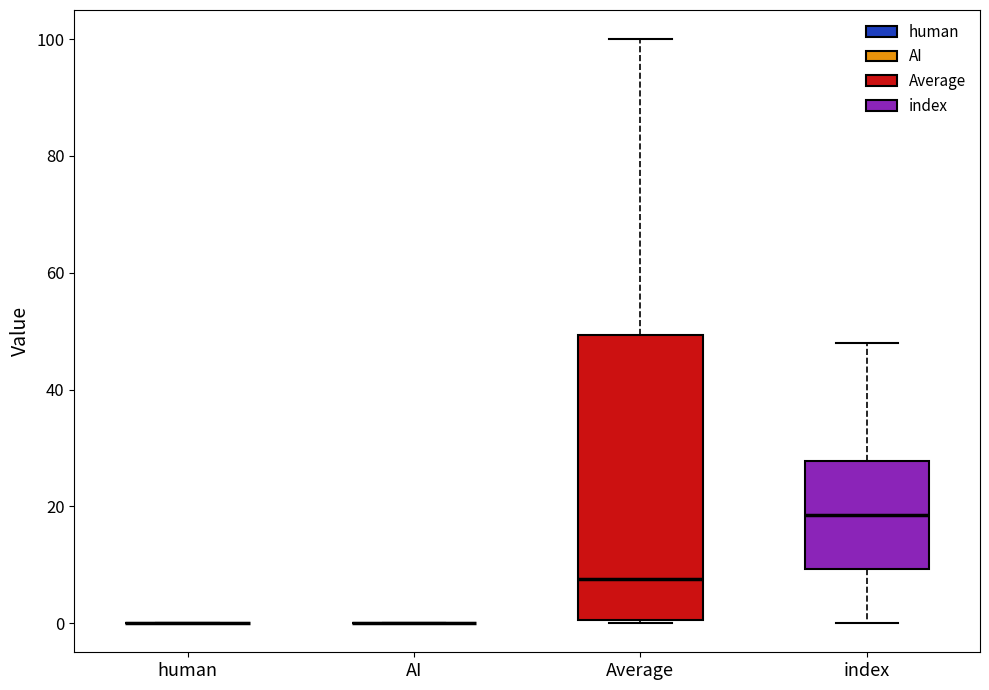

Reading left to right, read every box against the y-axis: the position of its median line, the range the box covers, and the ends of its whiskers. The values are not printed on the chart, so give them approximately, as read against the axis.

human: box collapsed to a line at 0, whiskers 0 to 0
AI: box collapsed to a line at 0, whiskers 0 to 0
Average: median 8, box 0 to 50, whiskers 0 to 100
index: median 18, box 10 to 28, whiskers 0 to 48